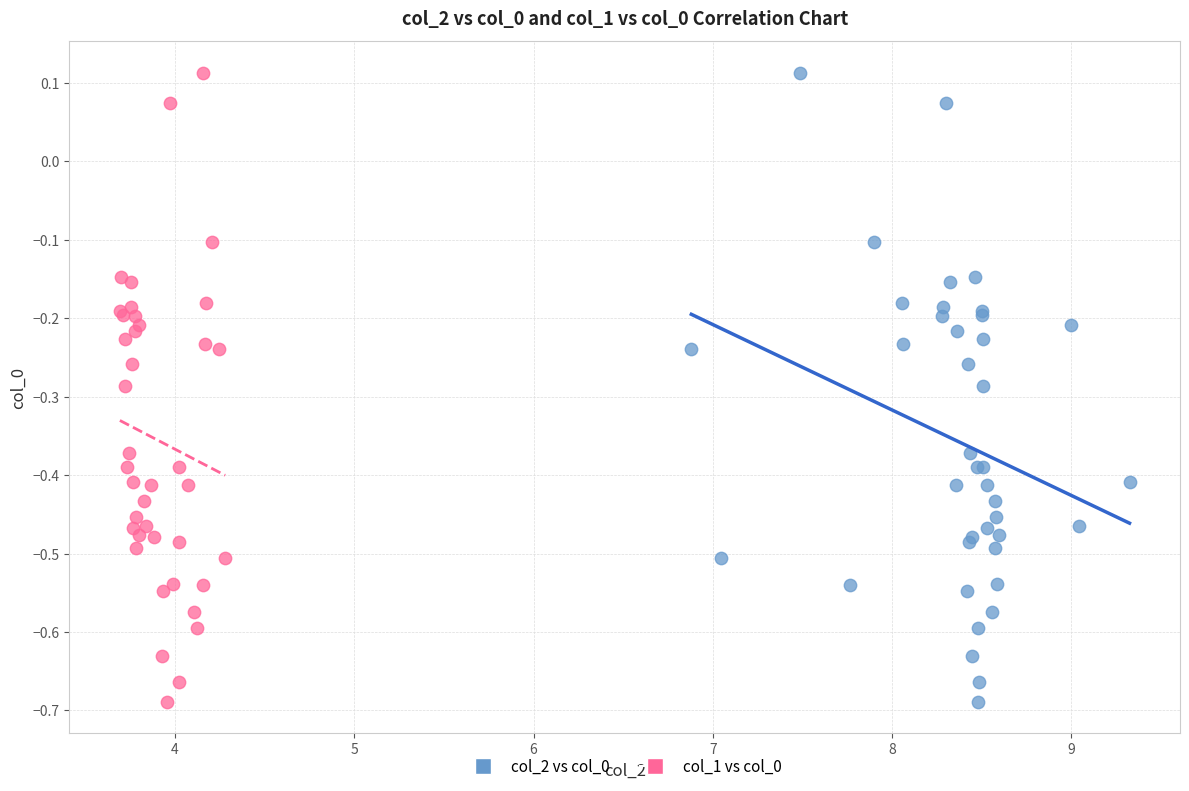

What are all the series names shown in the legend?

col_2 vs col_0, col_1 vs col_0